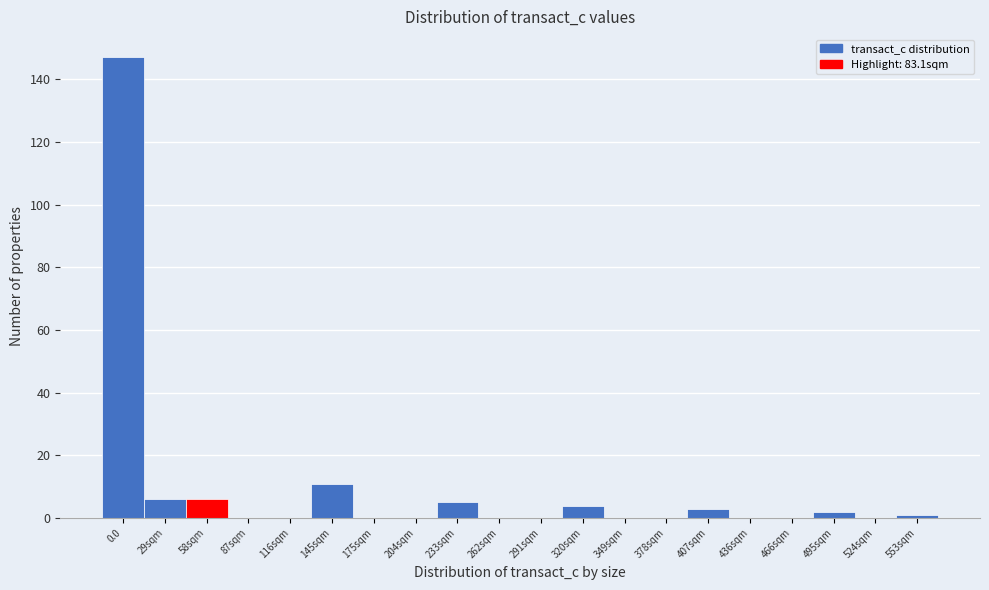

Reading left to right, what are all the values shown in this chart?

0.0=147	29sqm=6	58sqm=6	87sqm=0	116sqm=0	145sqm=11	175sqm=0	204sqm=0	233sqm=5	262sqm=0	291sqm=0	320sqm=4	349sqm=0	378sqm=0	407sqm=3	436sqm=0	466sqm=0	495sqm=2	524sqm=0	553sqm=1